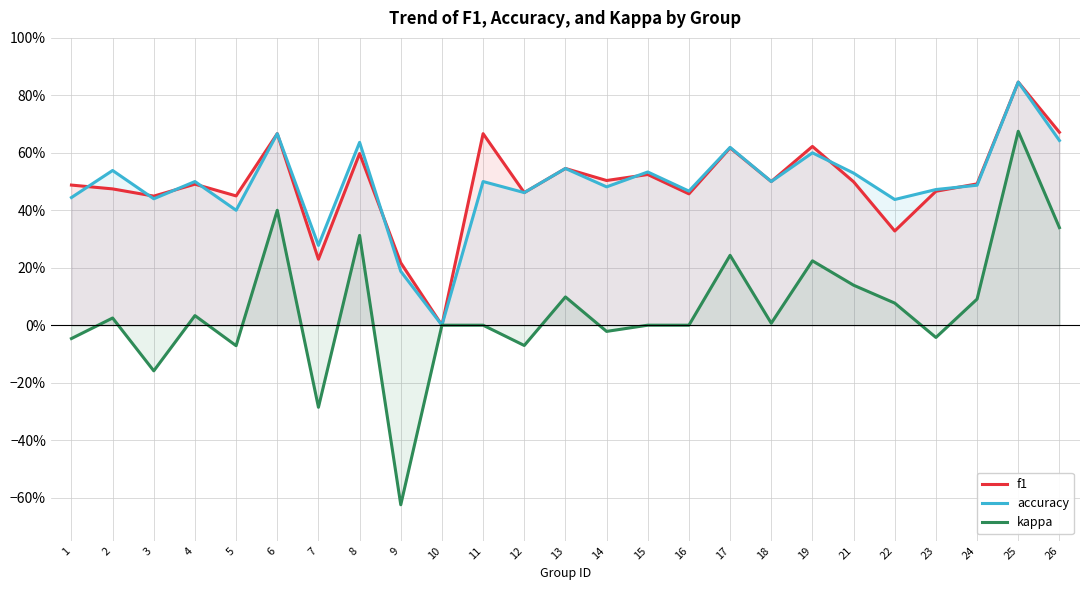

What is the spread (max minus min) of values at 22?

0.4